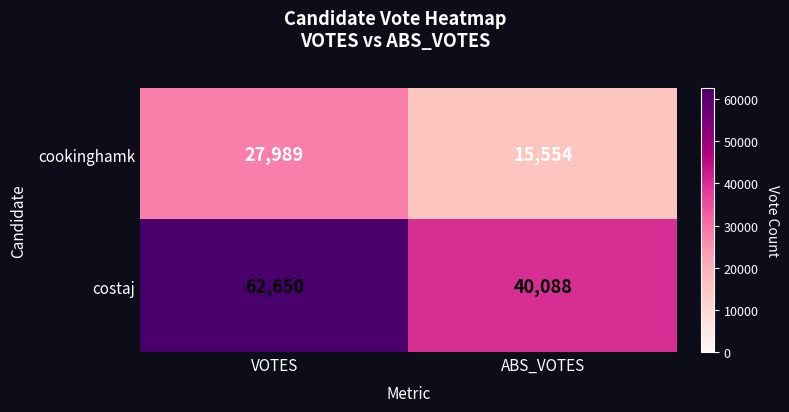

Which series has the largest total across all categories?

costaj